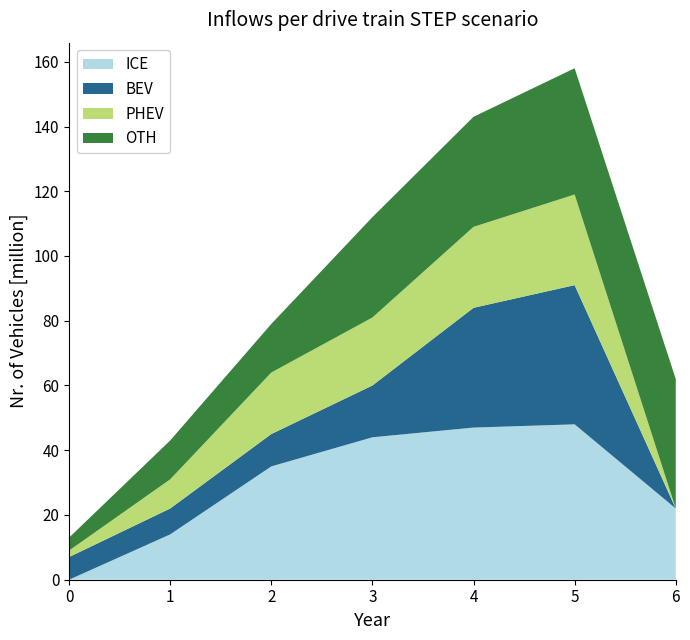

Reading left to right, what are all the values shown in this chart?

ICE: 0	14	35	44	47	48	22
BEV: 7	8	10	16	37	43	0
PHEV: 2	9	19	21	25	28	0
OTH: 4	12	15	31	34	39	40